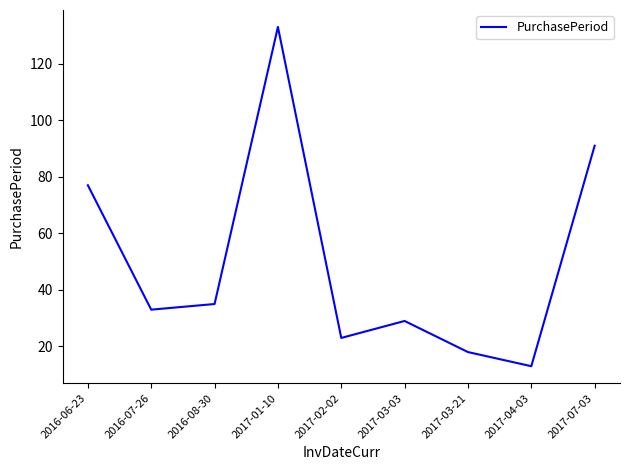

True or false: the data shows 29 at 2017-03-03.

True